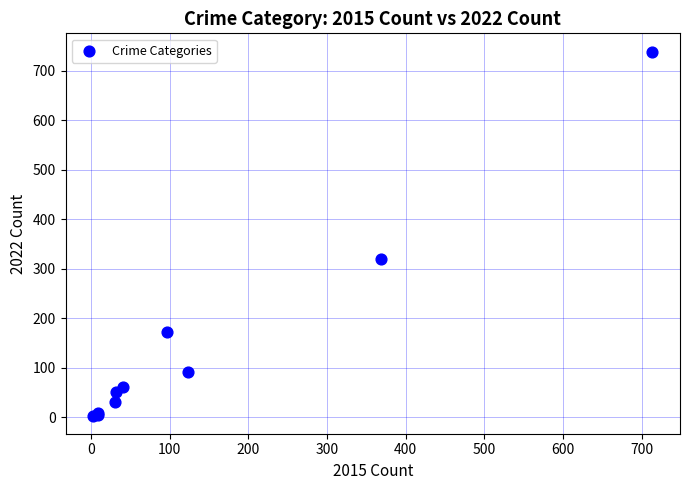

What Y value in the scatter plot is closest to 371?

319